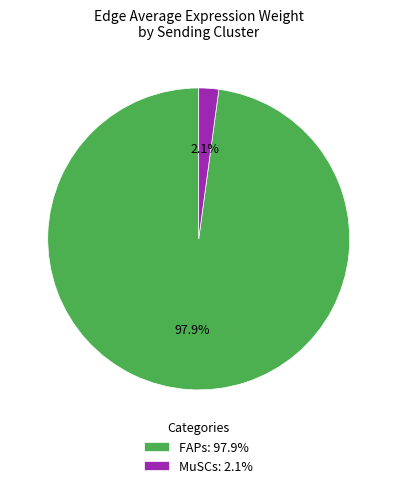

To the nearest percent, what is the combined percentage of FAPs and MuSCs?

100%